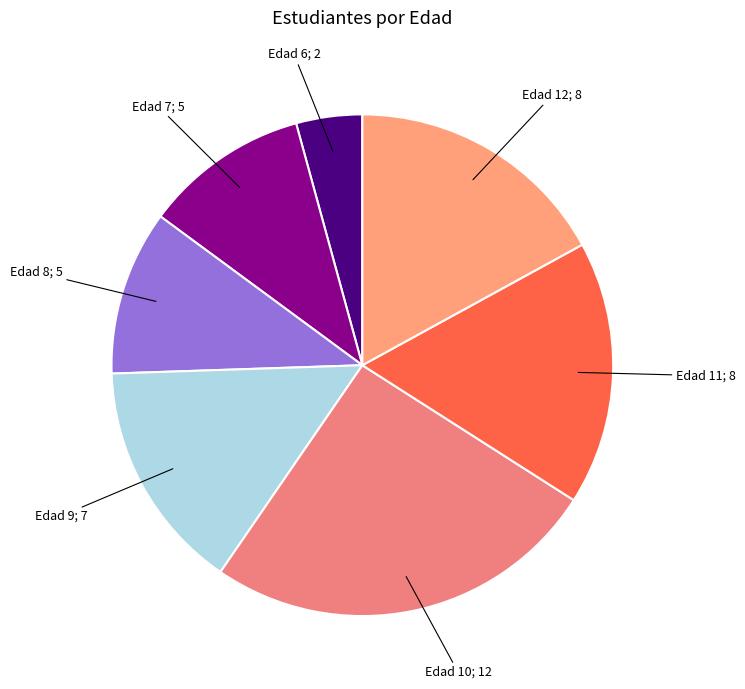

Count the number of slices in the pie.

7